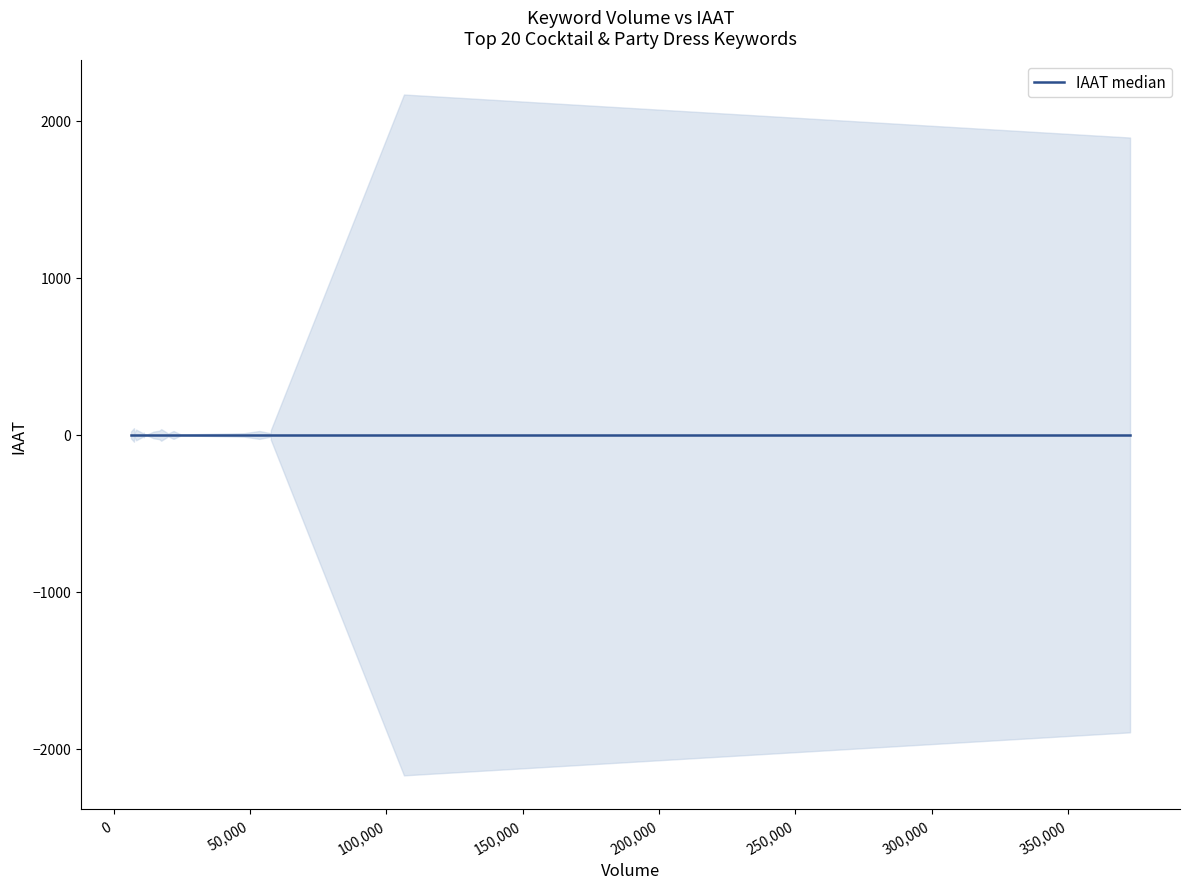

At which label does IAAT first exceed 22?

cocktail dresses